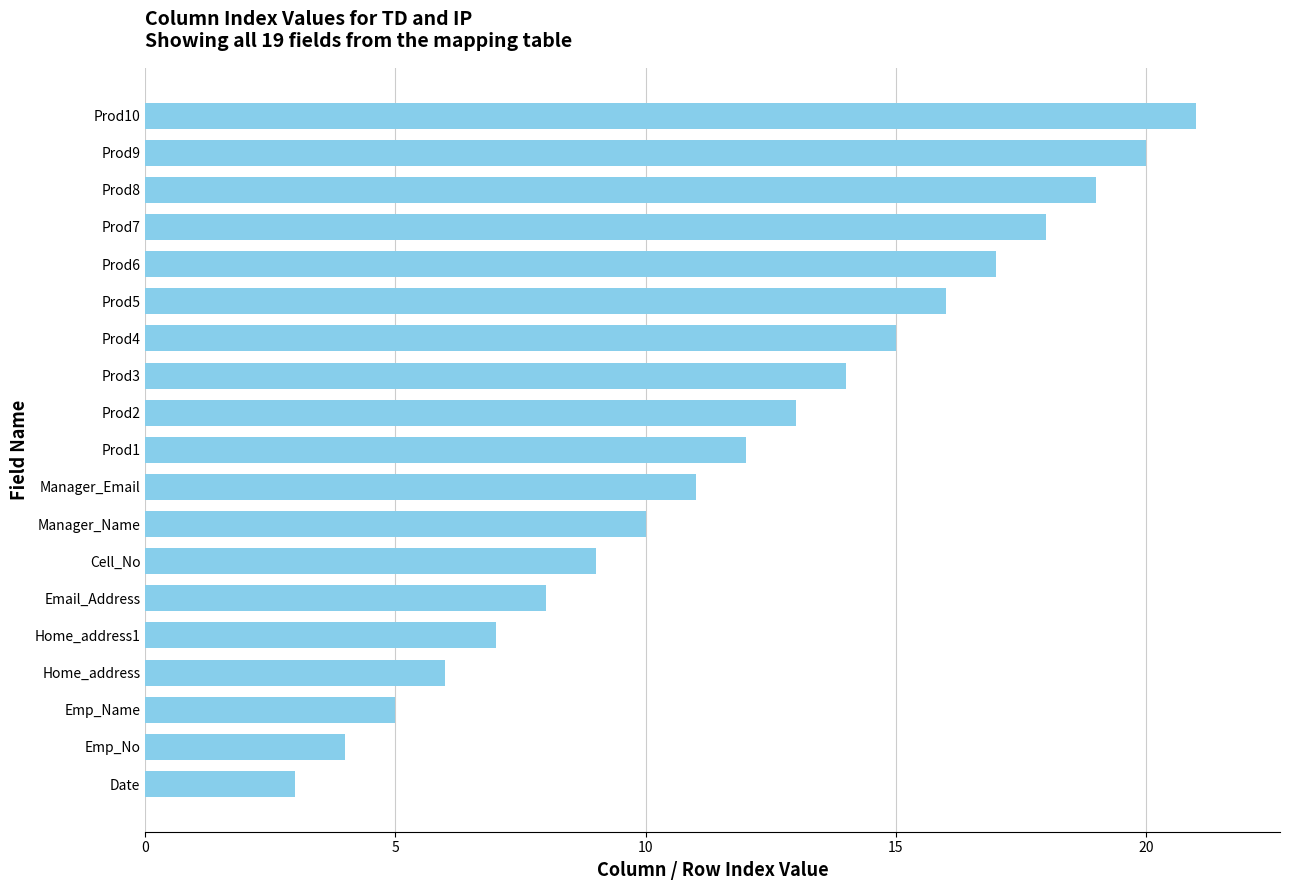

True or false: the data shows 17 at Prod1.

False